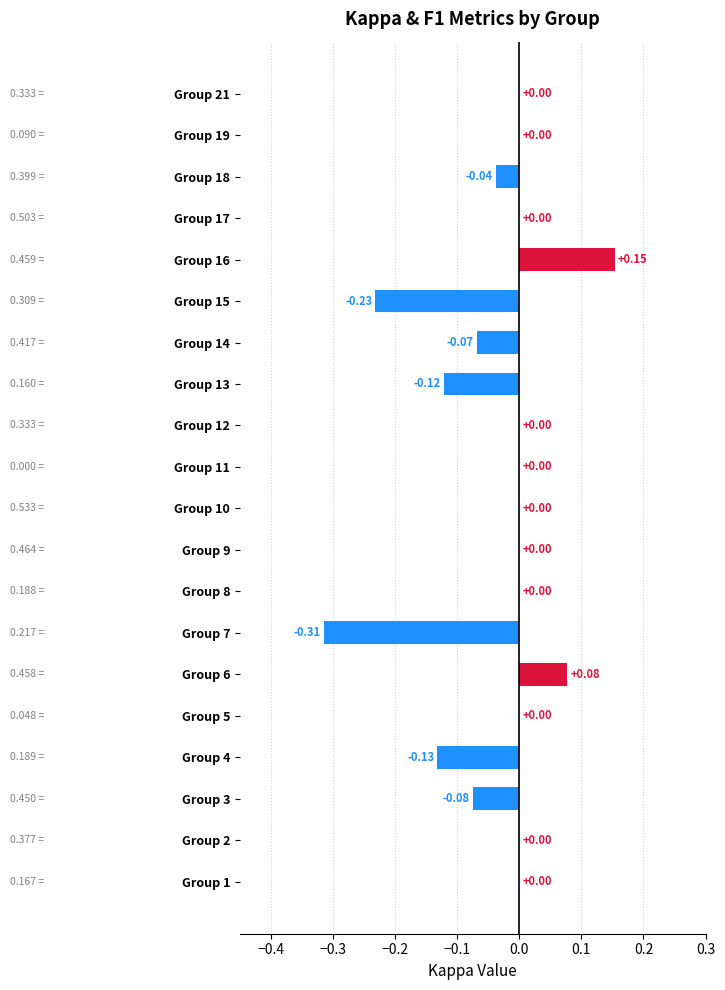

What is the change in value from Group 4 to Group 10?

+0.1